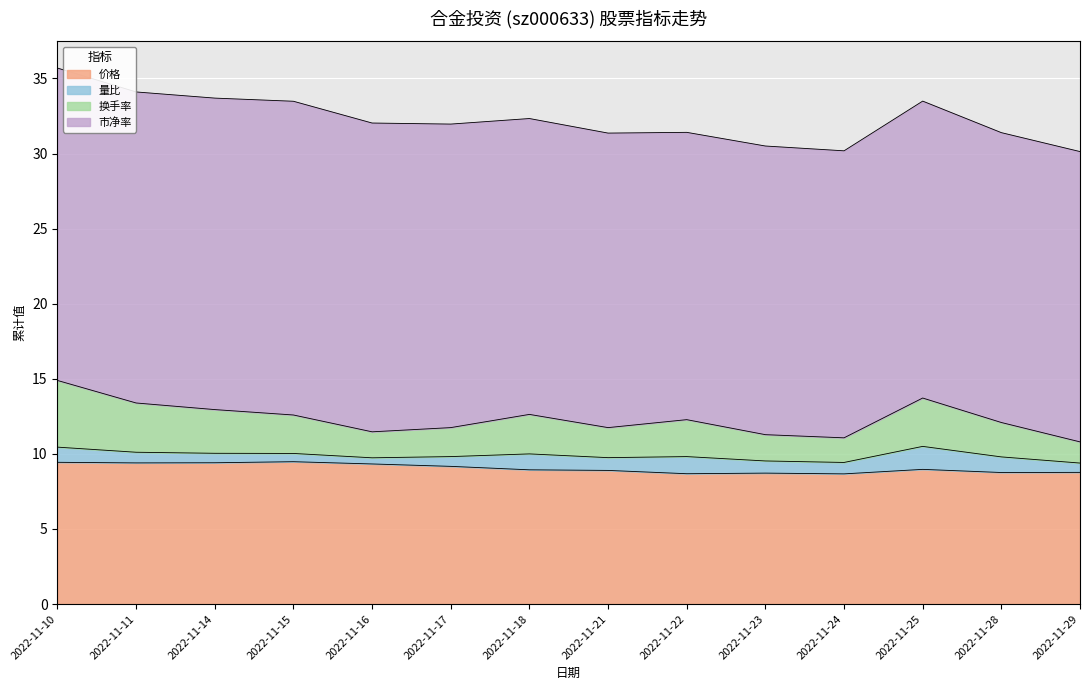

What is the minimum value for 价格?

8.7